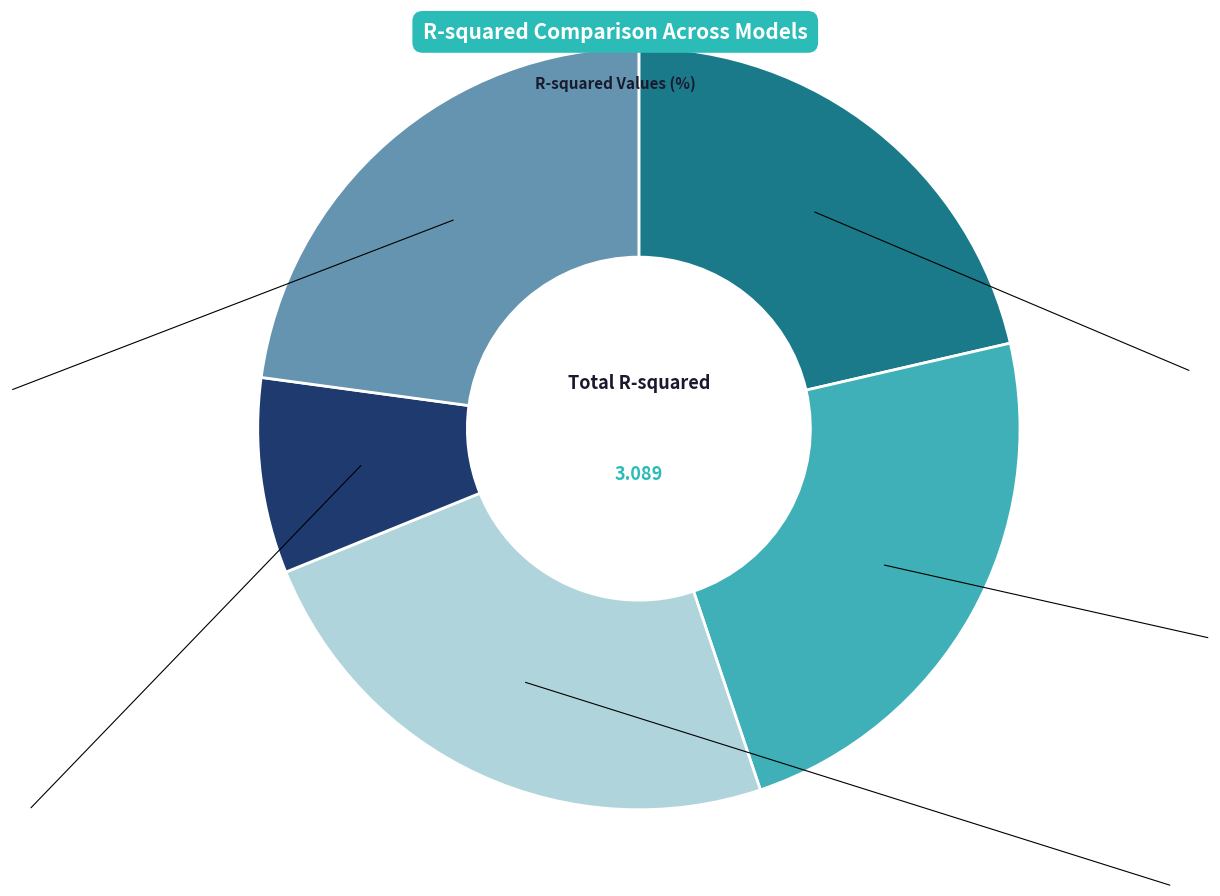

Is there a majority slice in this chart?

No